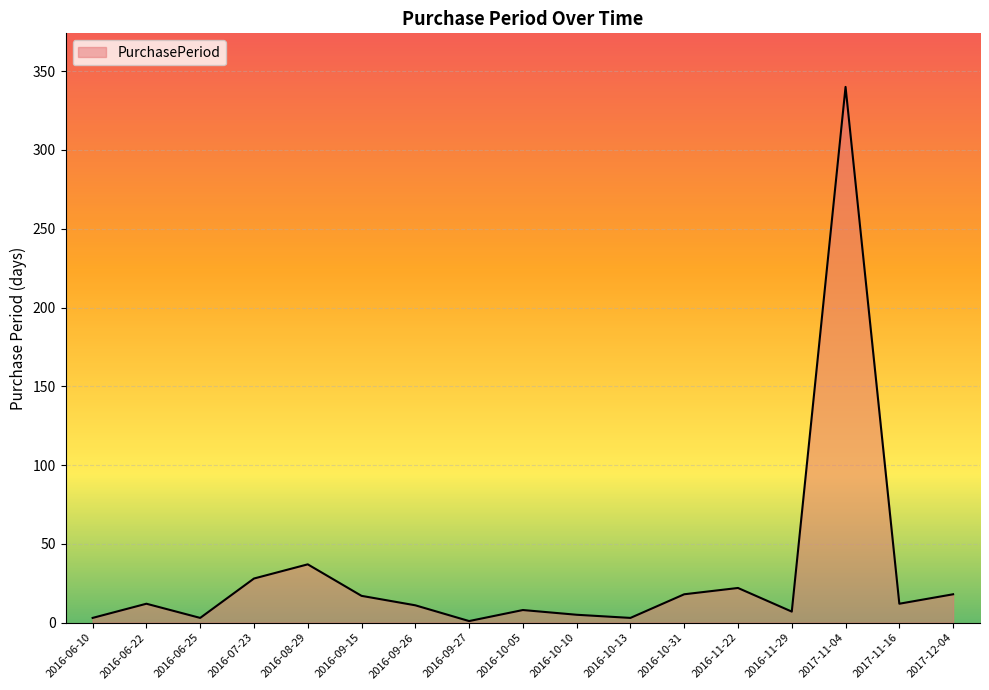

At which label is the value closest to 170?

2016-08-29